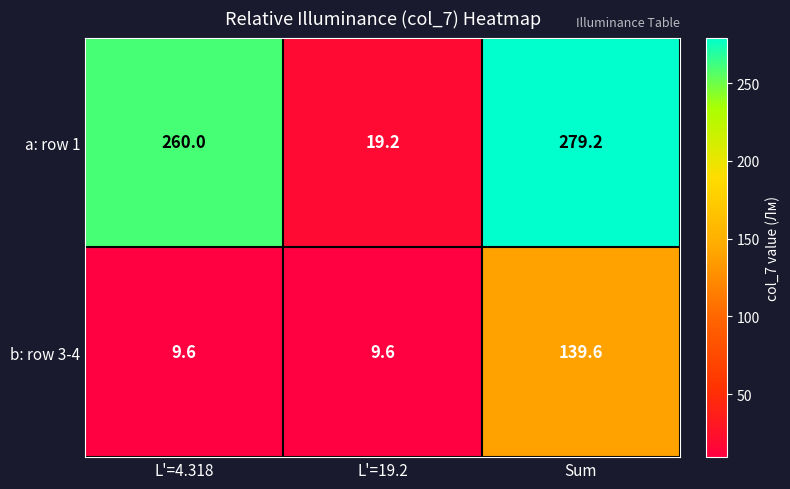

How many series are shown in this chart?

2